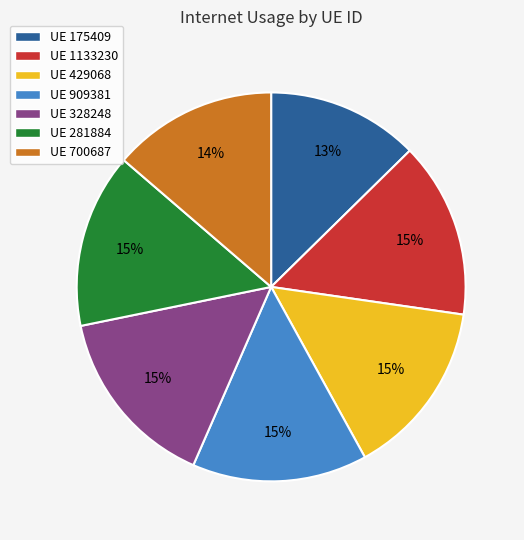

To the nearest percent, what is the average slice percentage?

14%